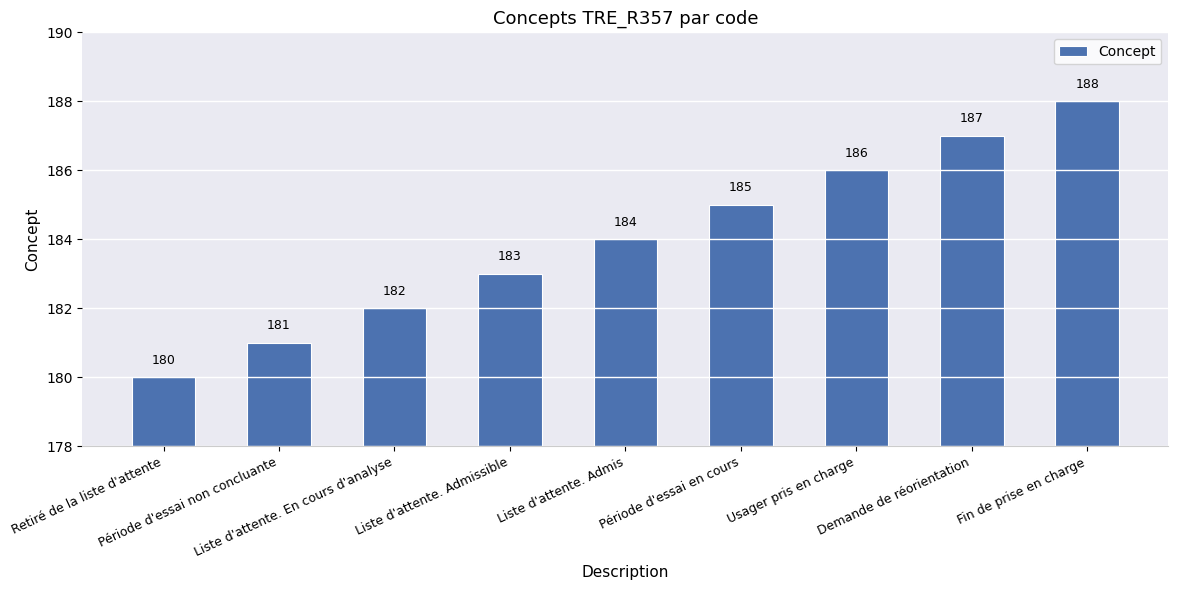

What is the ratio of the value at Période d'essai non concluante to the value at Fin de prise en charge?

1.0